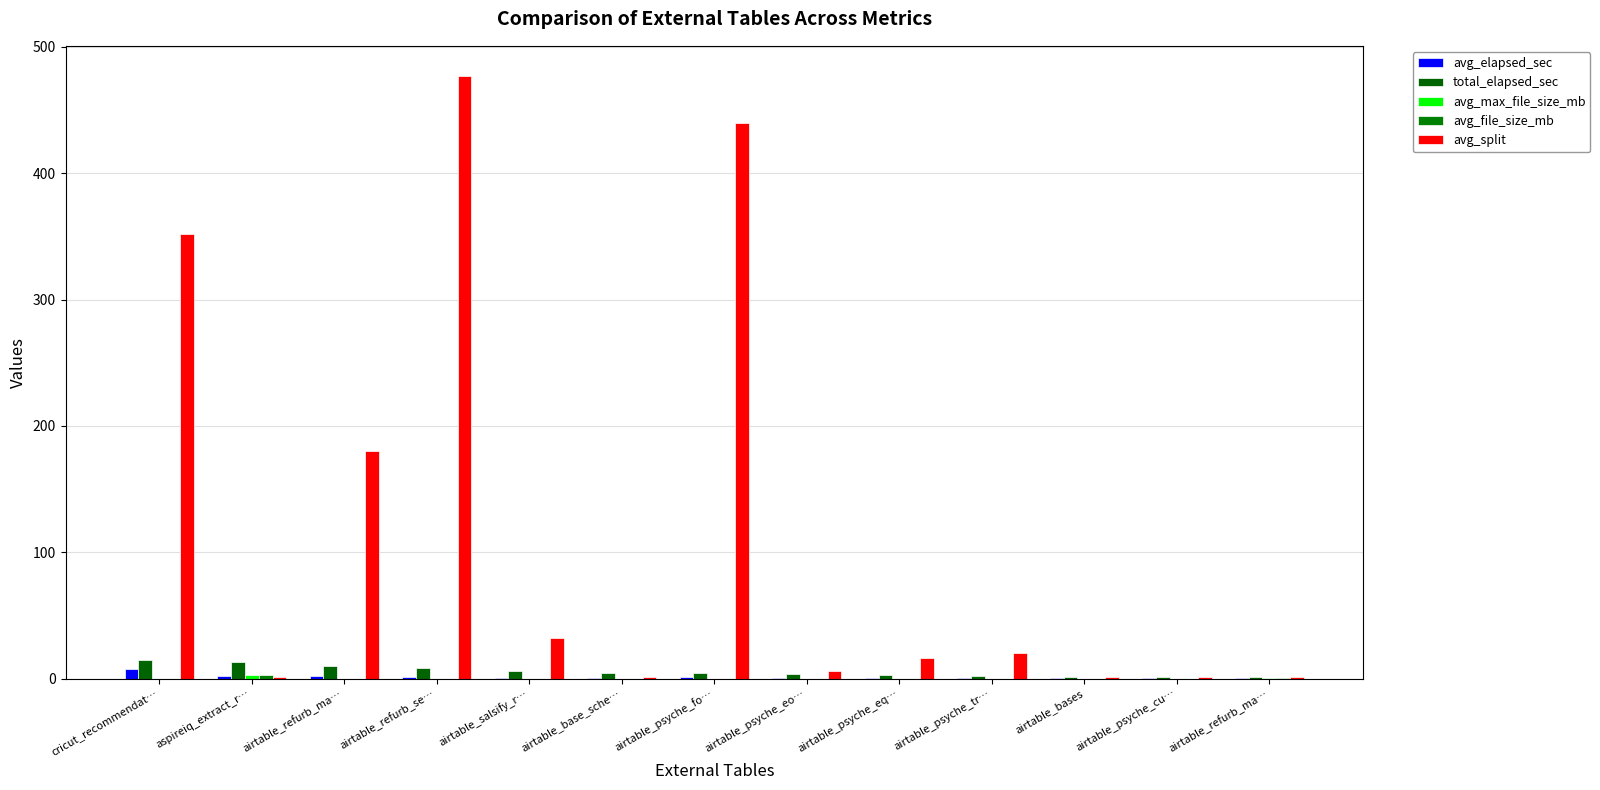

How many distinct data groups are displayed?

5